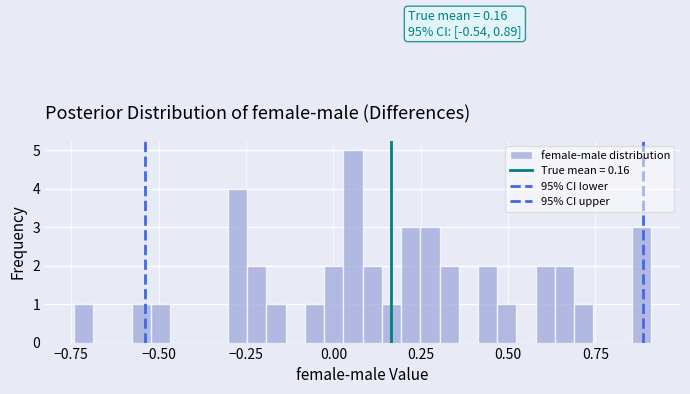

Read against the x-axis, roughly where is the centre of the tallest bar?

0.05